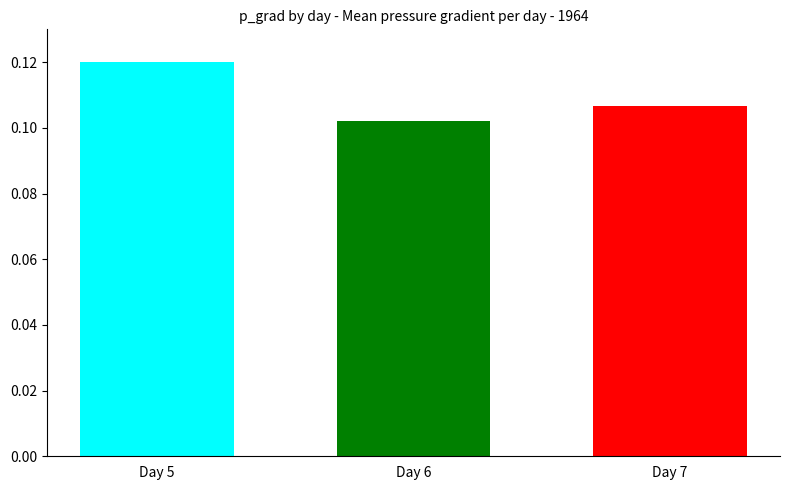

List the labels in order of value, smallest first.

Day 6, Day 7, Day 5